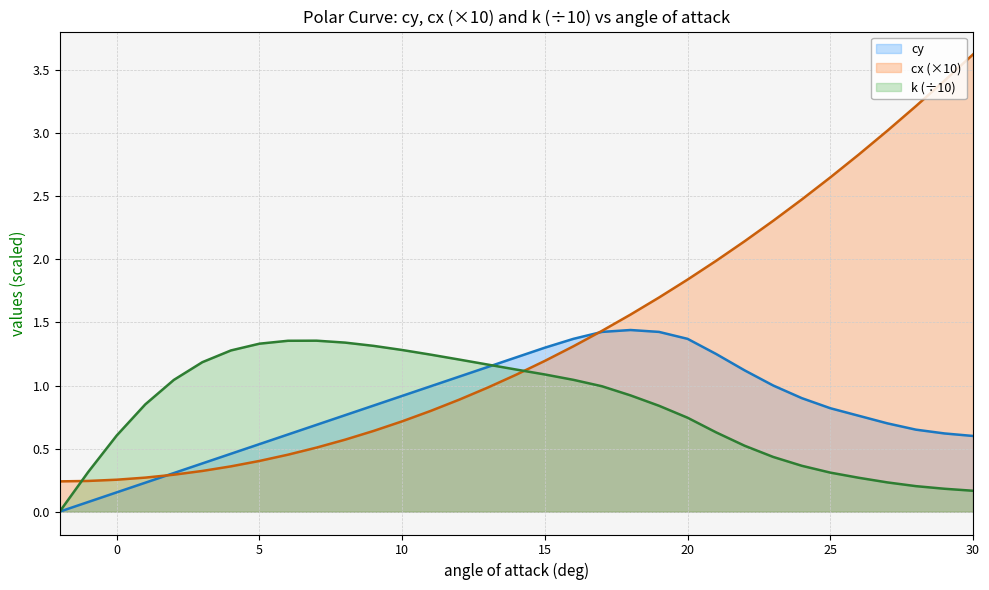

Which series has the largest total across all categories?

cx (×10)